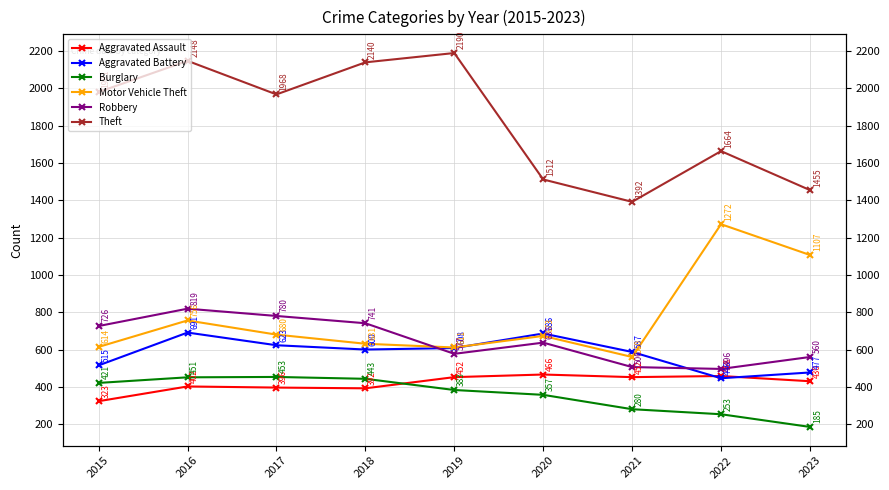

Between 2021 and 2023, which series saw the biggest shift?

Motor Vehicle Theft